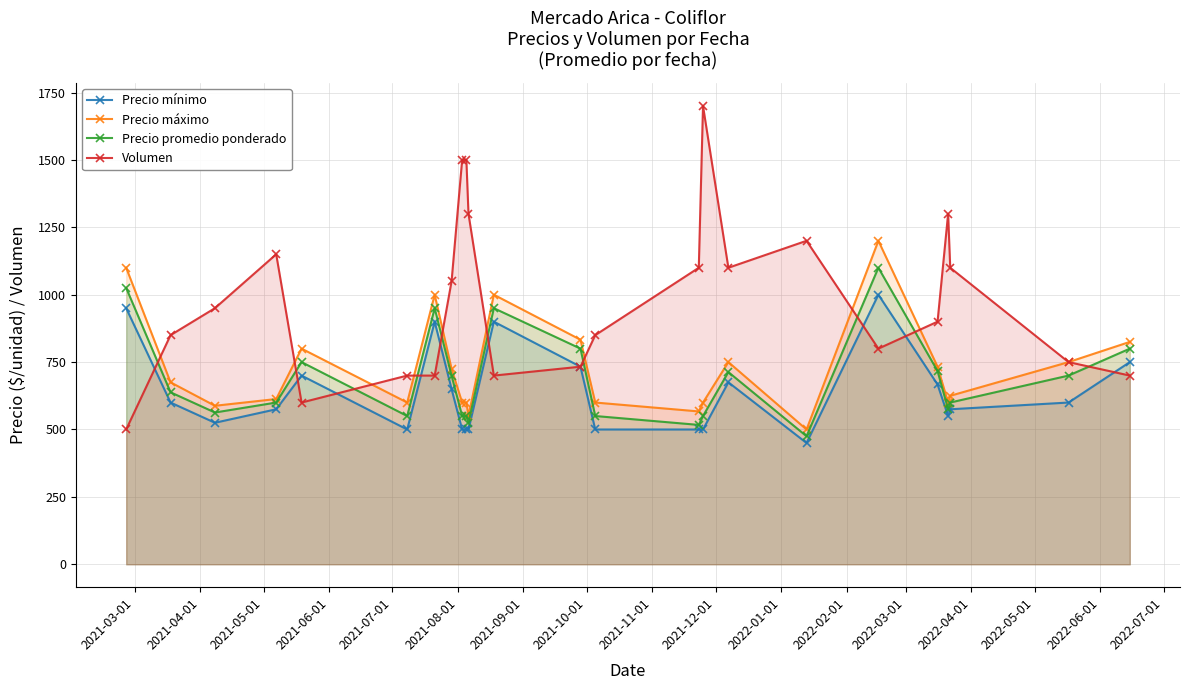

What is the minimum value for Precio máximo?

500